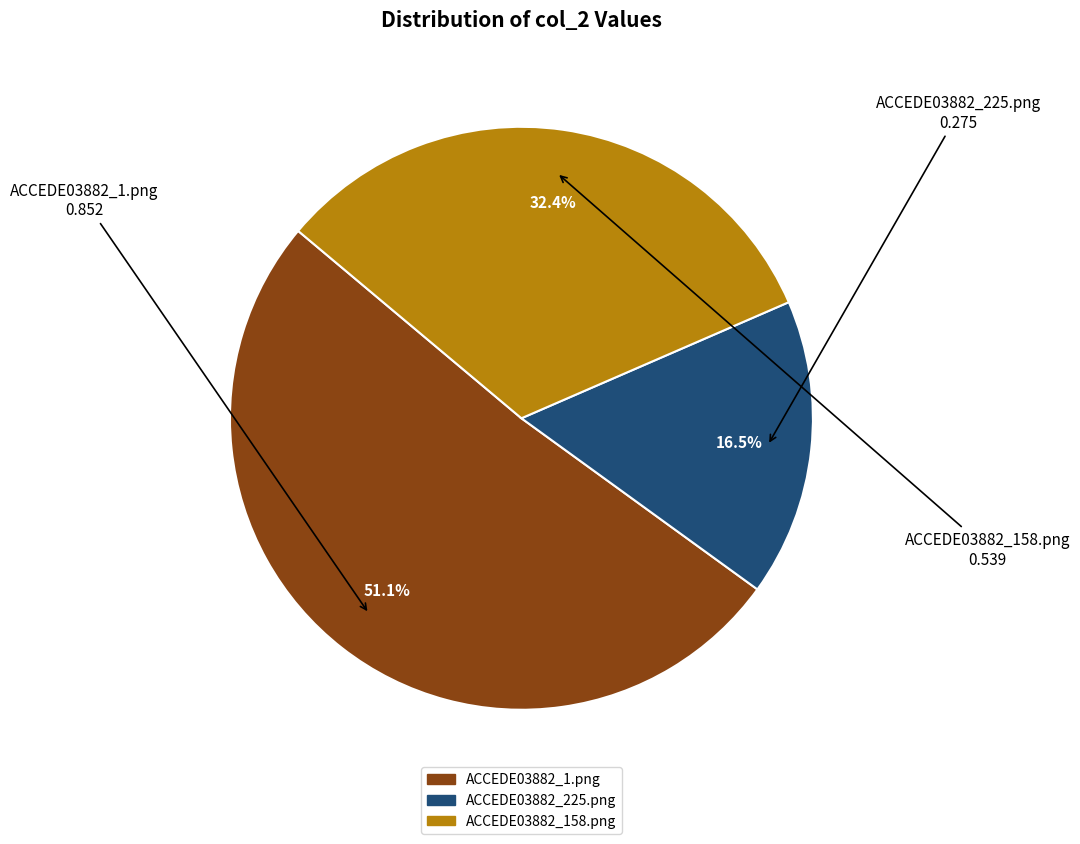

Which category has the biggest portion of the pie?

ACCEDE03882_1.png